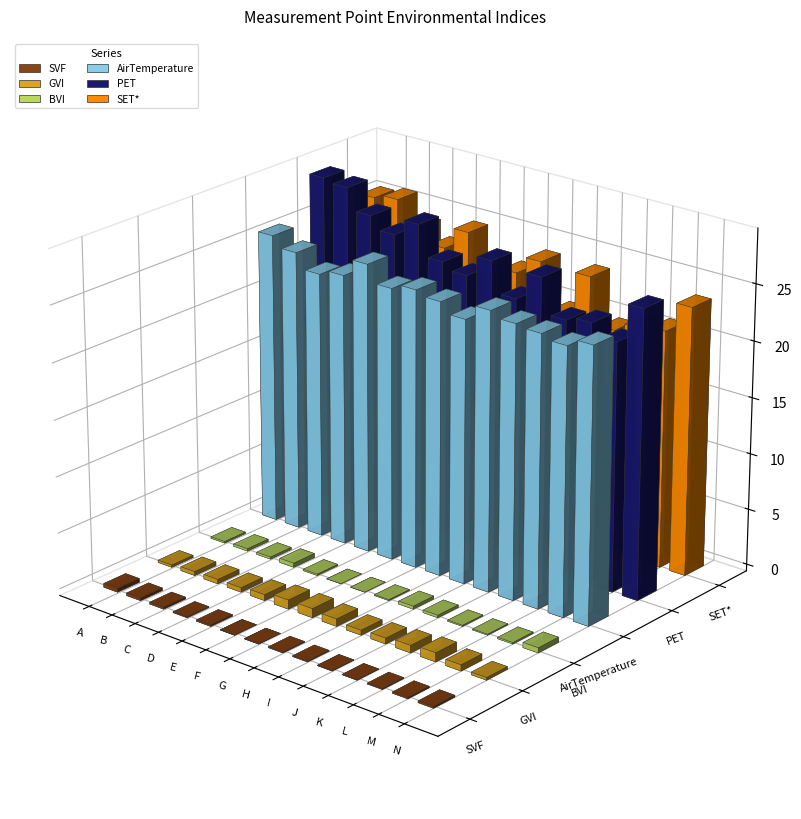

What is the difference between the highest and lowest values at F?

24.7